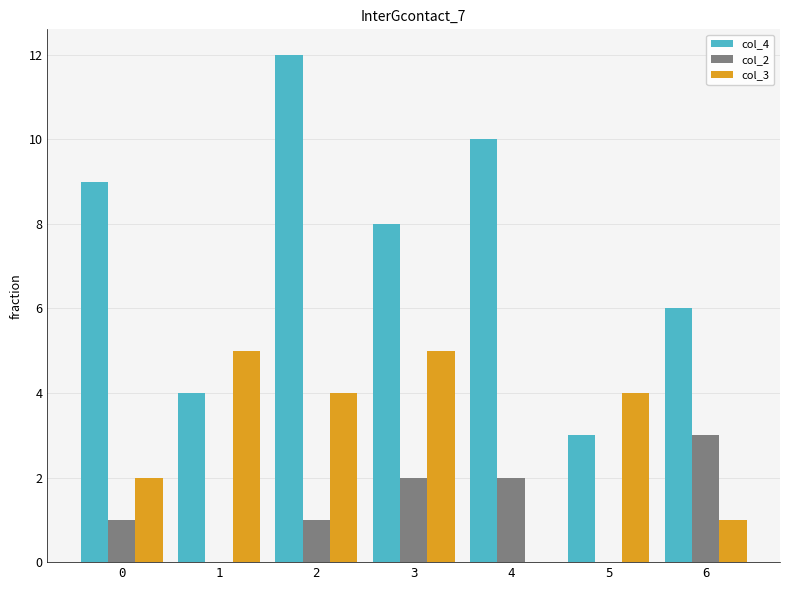

The col_3 series shows 5 at 1. True or false?

True